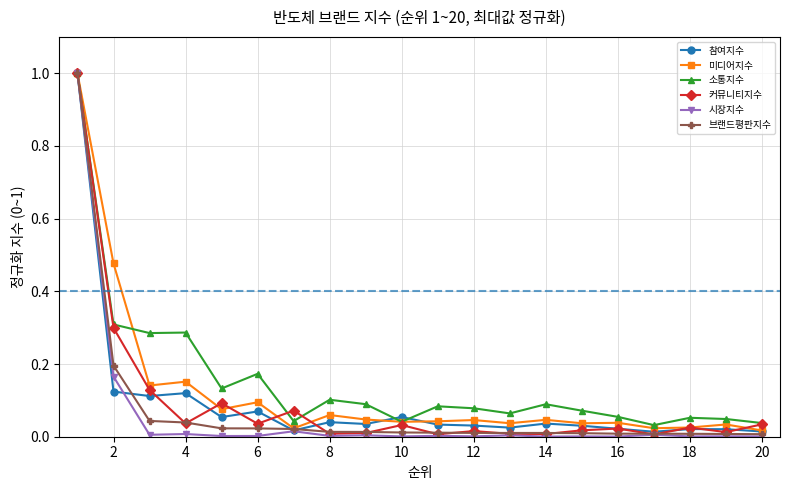

What is the difference between the maximum and minimum values in the 소통지수 series?

1.0